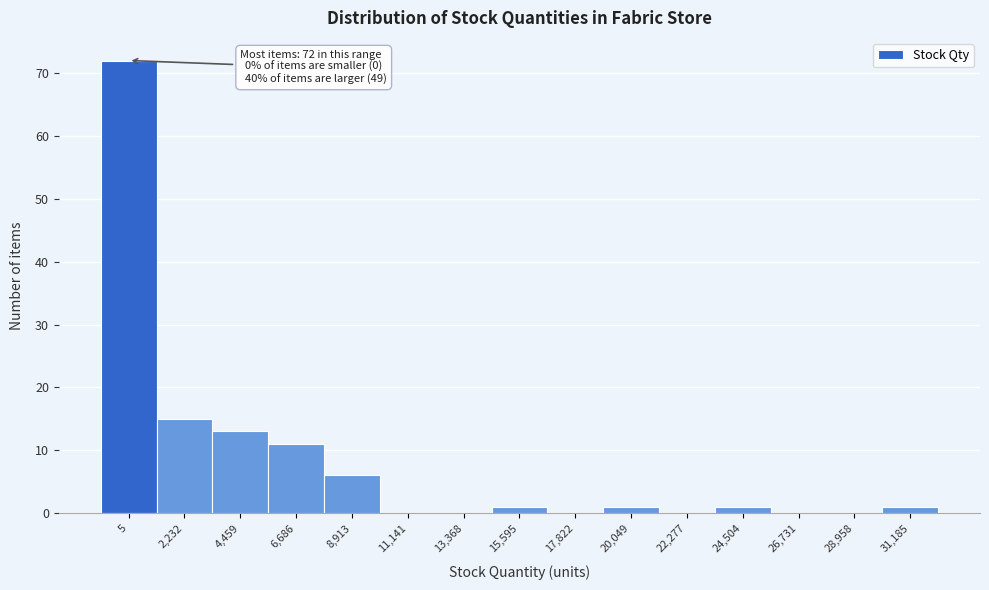

Reading left to right, extract all data points from this chart.

5=72	2,232=15	4,459=13	6,686=11	8,913=6	11,141=0	13,368=0	15,595=1	17,822=0	20,049=1	22,277=0	24,504=1	26,731=0	28,958=0	31,185=1